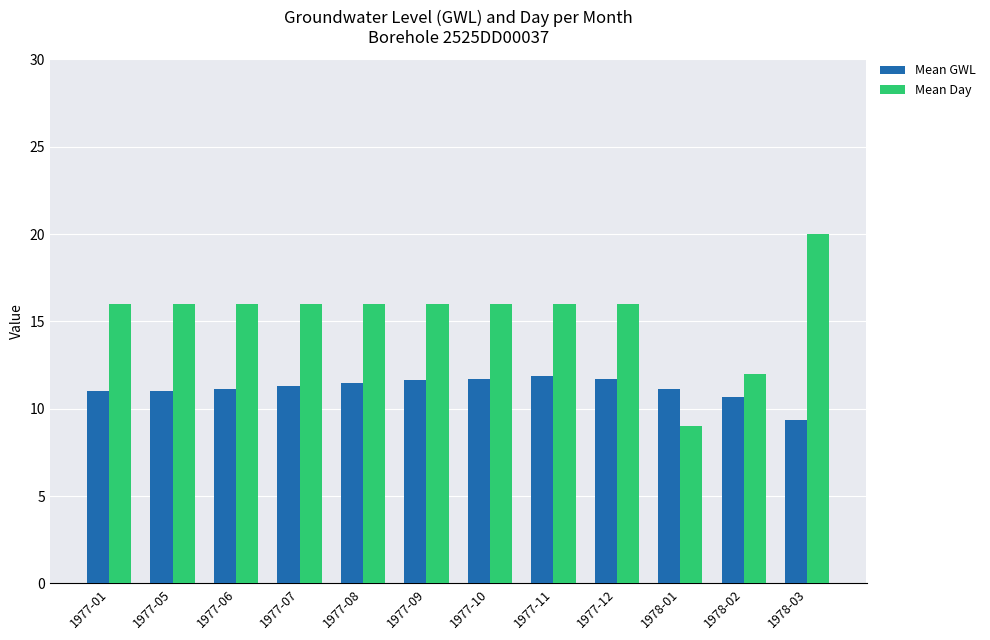

Between 1977-01 and 1977-12, which series saw the biggest shift?

Mean GWL